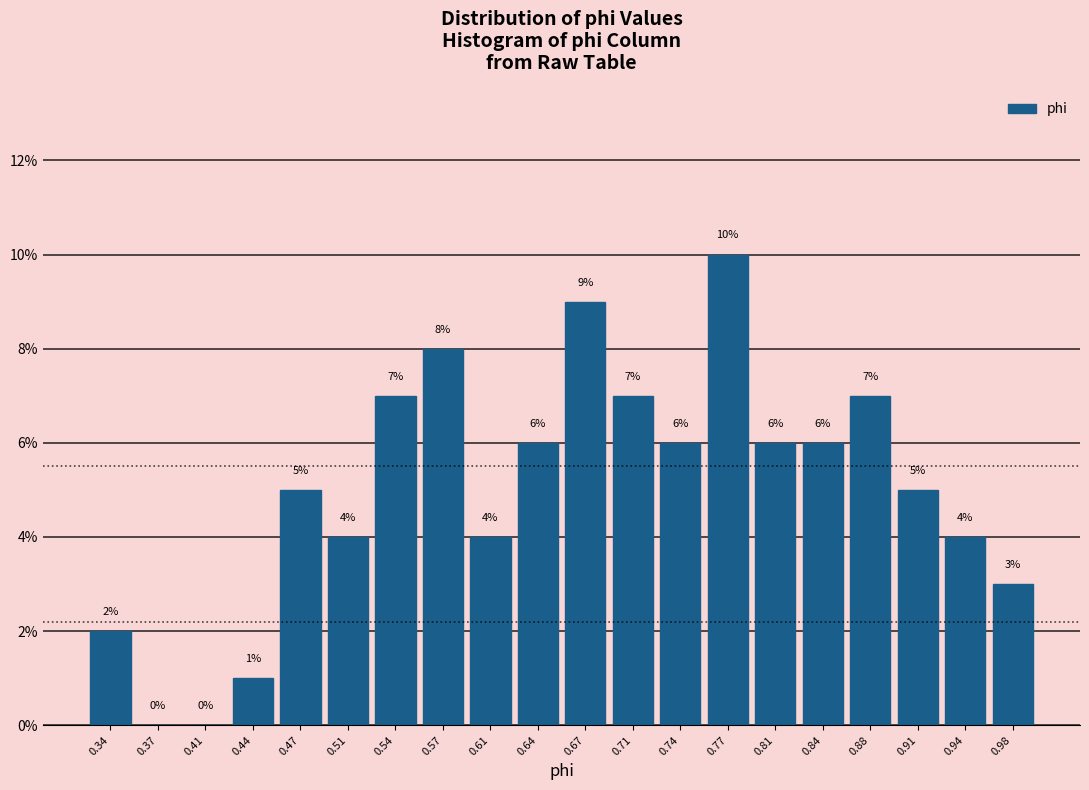

Which range on the x-axis has the tallest bar?

0.760 to 0.790